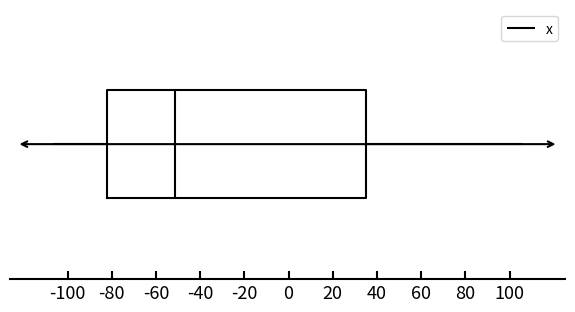

Where does the right whisker of the box end on the x-axis? The values are not printed on the chart, so give them approximately, as read against the axis.

106